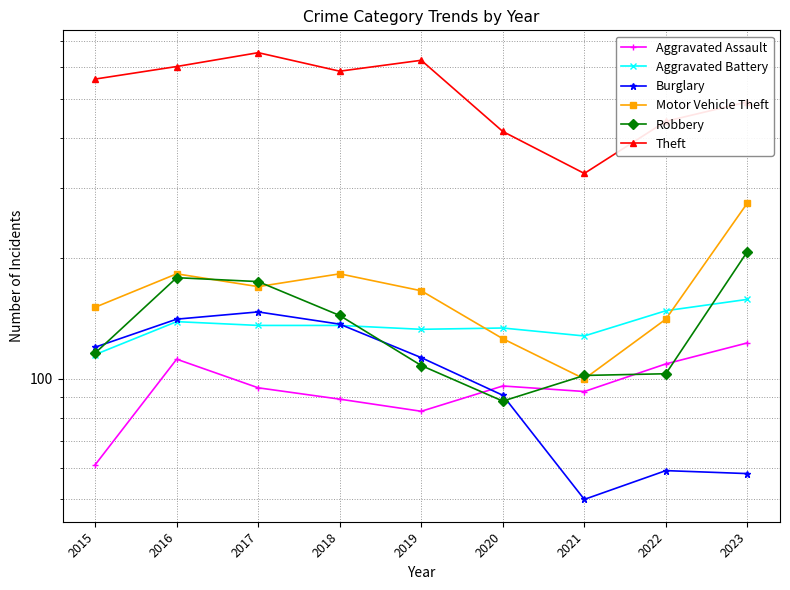

Where is Aggravated Battery nearest to the value 136?

2017